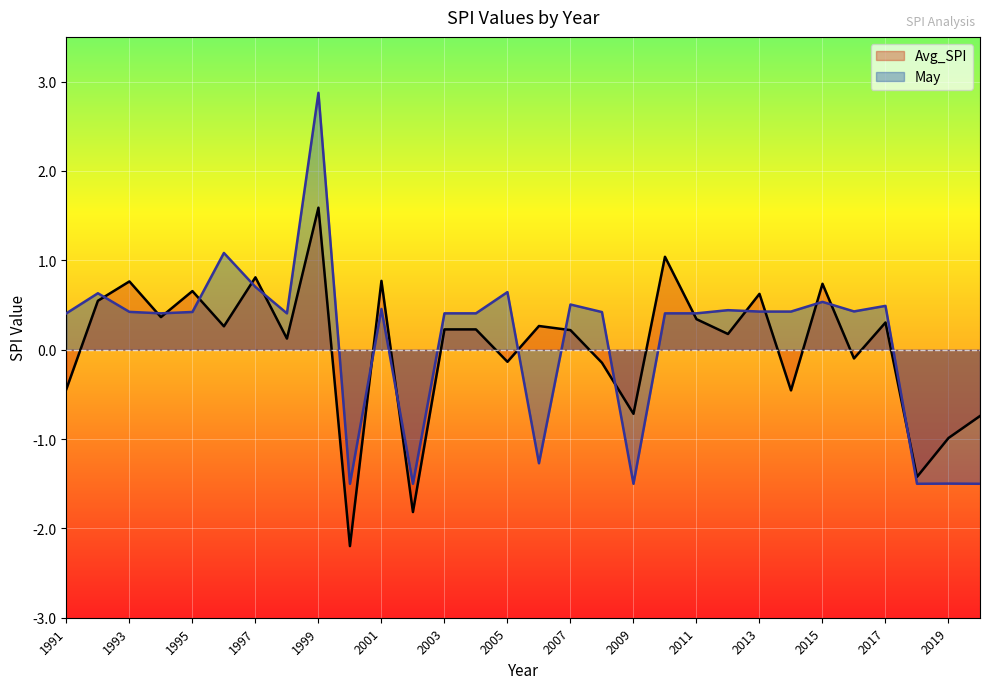

Does the chart display data point markers on the line(s)?

No